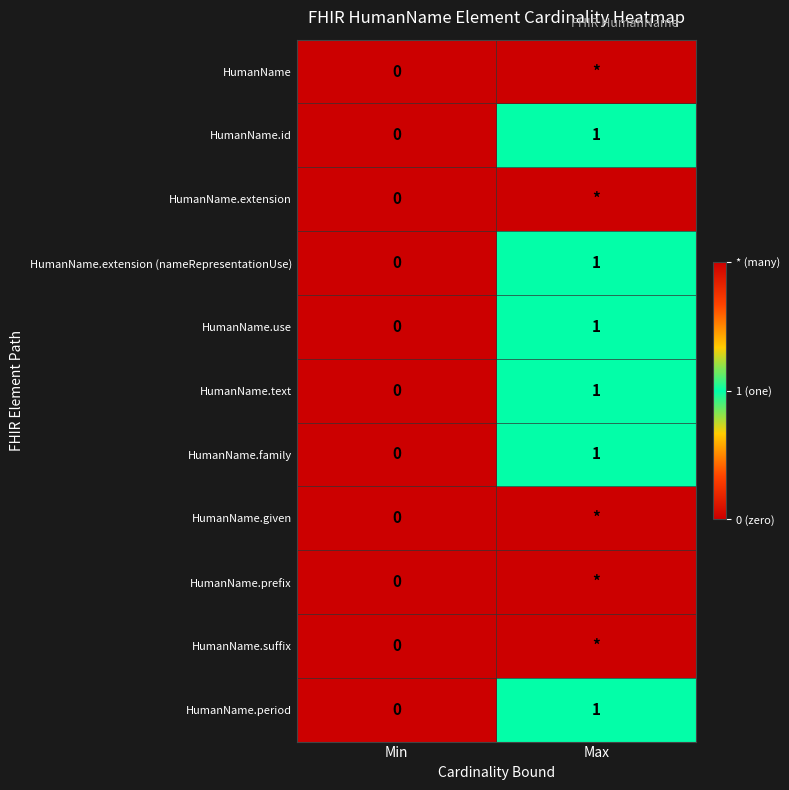

The HumanName.text series shows 1 at Min. True or false?

False